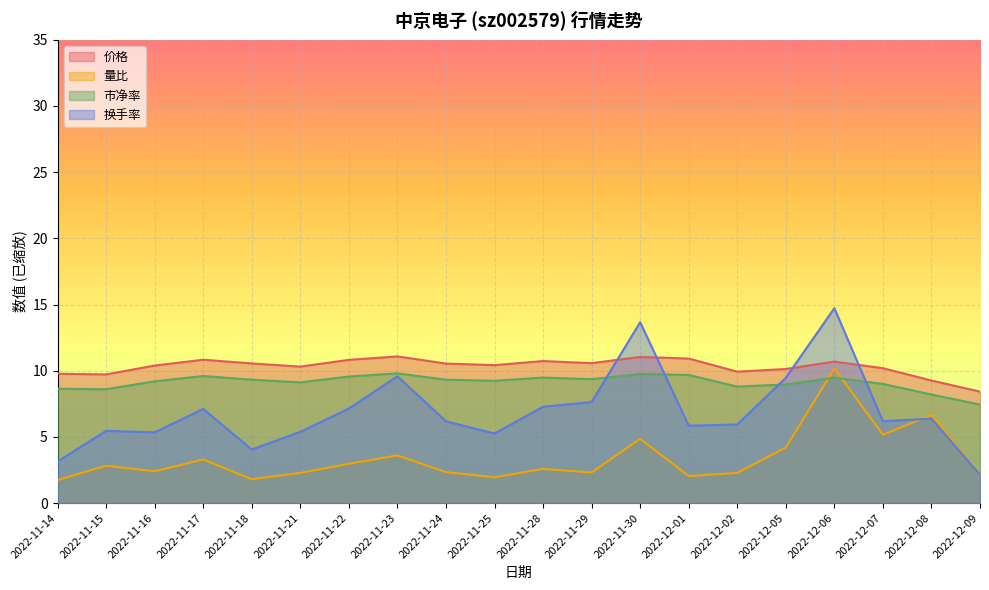

What is the spread (max minus min) of values at 2022-11-22?

7.9